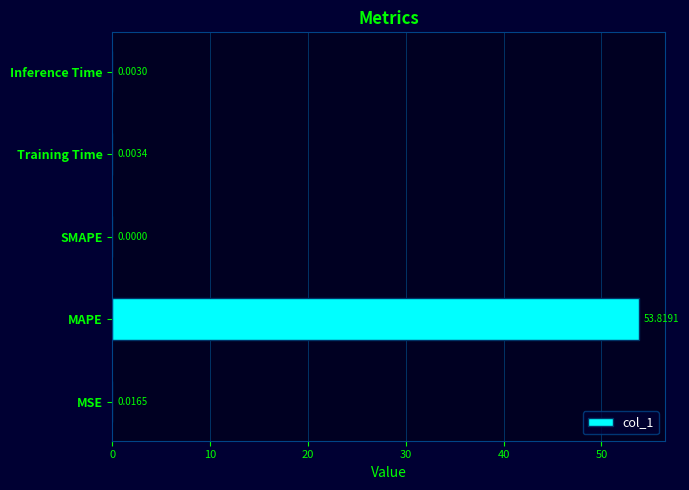

At which label is the value closest to 26?

MSE